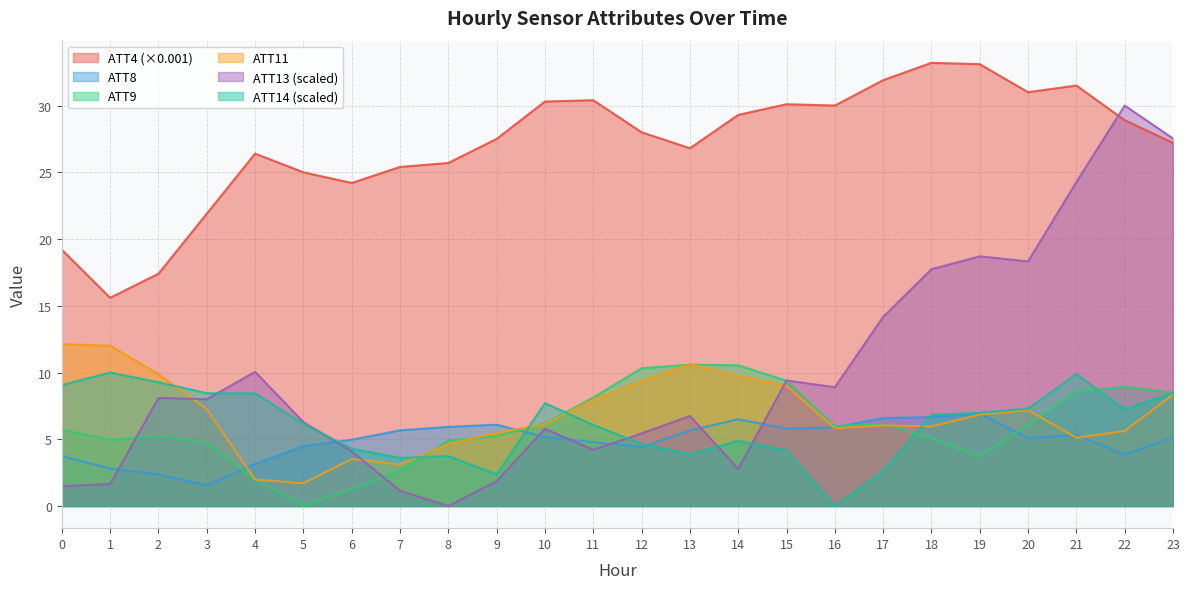

What is the sum of all ATT13 values?

236.7